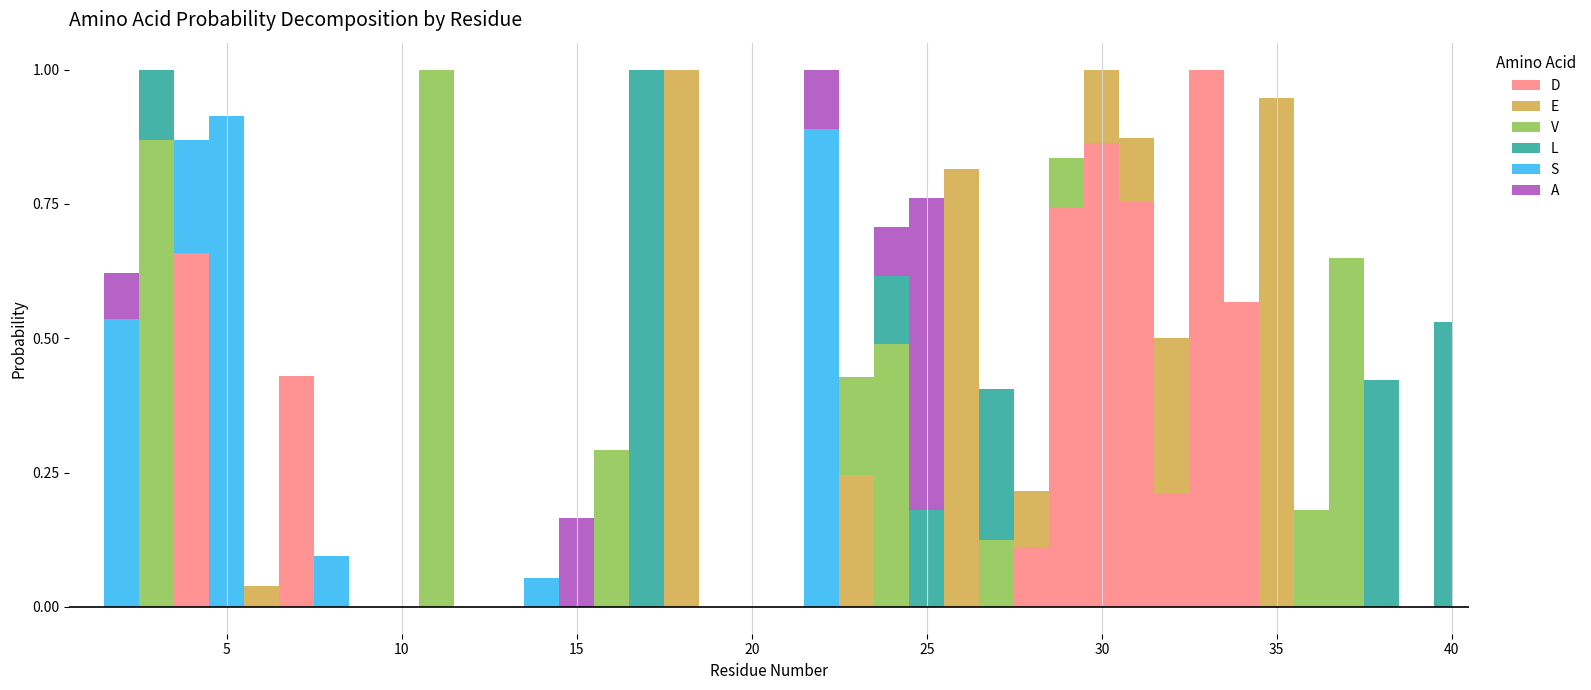

Where do V and D first cross each other?

3 and 4